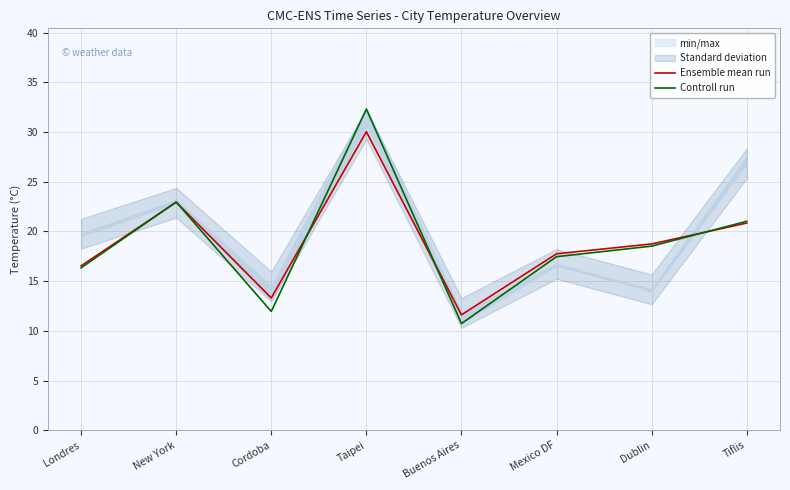

What is the sum of the Controll run values at New York and Tiflis?

44.0